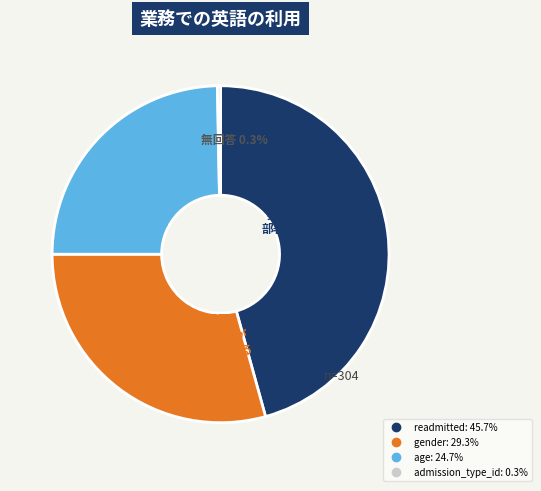

Is the sum of age and readmitted greater than half?

Yes